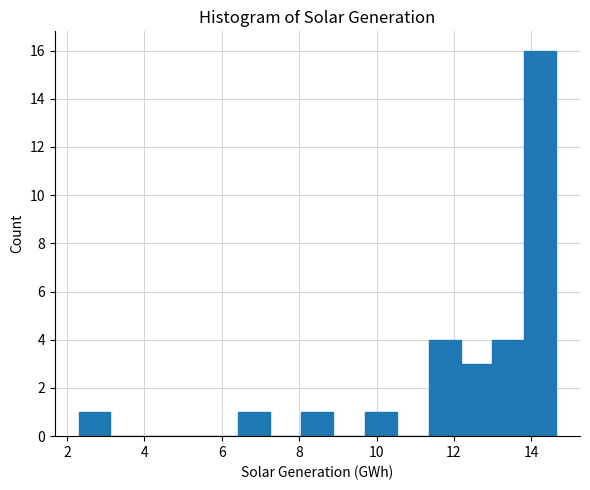

Reading left to right, list every bar in this chart as the range it spans on the x-axis followed by its height. Neither the bar edges nor the heights are printed on the chart, so give them approximately, as read against the axes.

2.4 to 3.2: 1
3.2 to 4.0: 0
4.0 to 4.8: 0
4.8 to 5.6: 0
5.6 to 6.4: 0
6.4 to 7.2: 1
7.2 to 8.0: 0
8.0 to 8.8: 1
8.8 to 9.8: 0
9.8 to 10.6: 1
10.6 to 11.4: 0
11.4 to 12.2: 4
12.2 to 13.0: 3
13.0 to 13.8: 4
13.8 to 14.6: 16